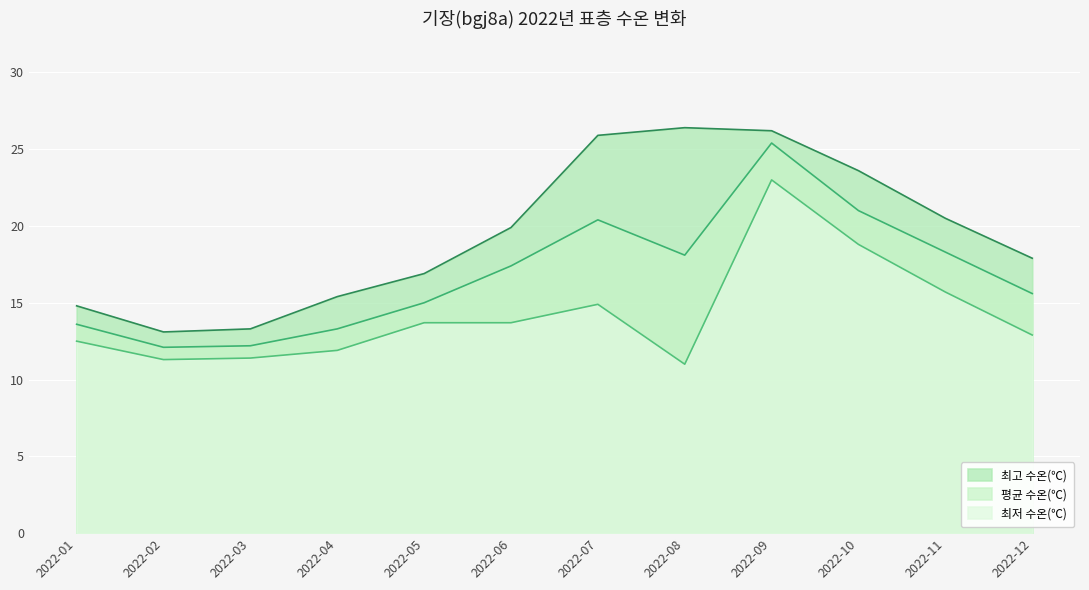

Is it true that 평균 수온(℃) equals 18.3 at 2022-11?

True